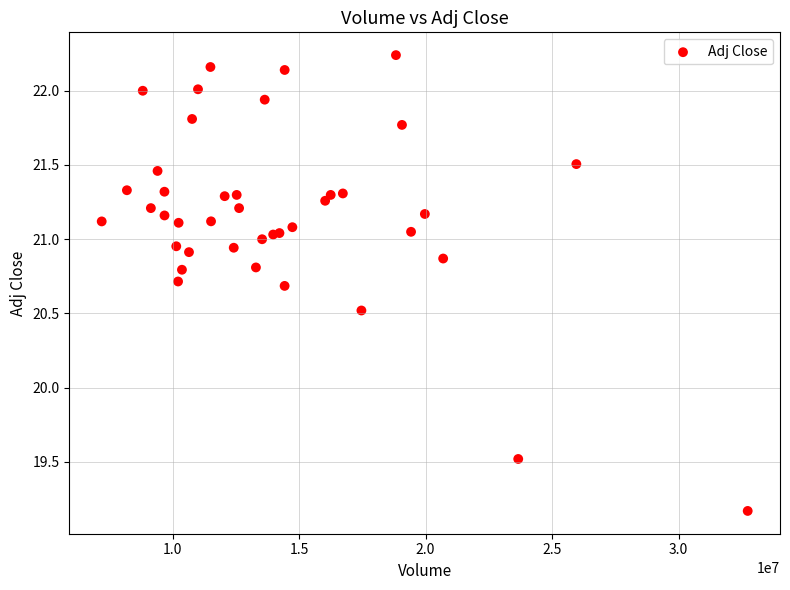

What Y value in the scatter plot is closest to 20?

19.5